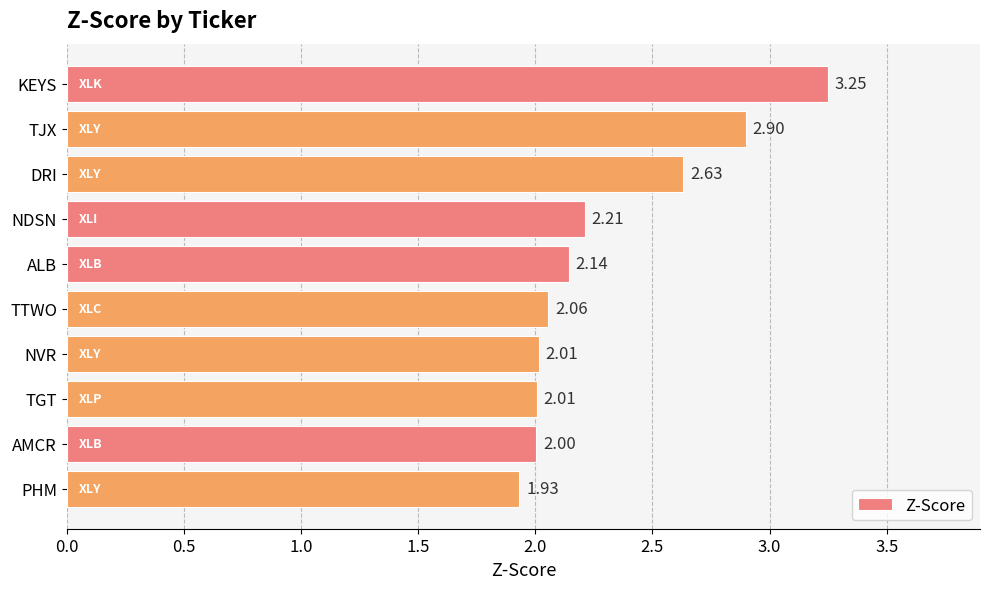

What is the label of the 5th bar from the bottom?

TTWO